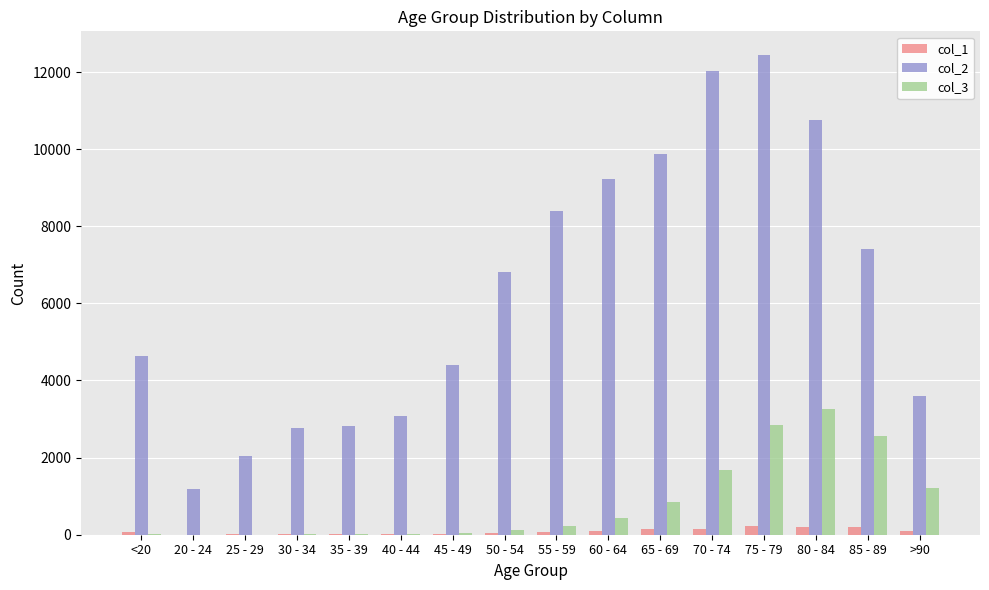

The value of col_2 at 65 - 69 is 9883. True or false?

True